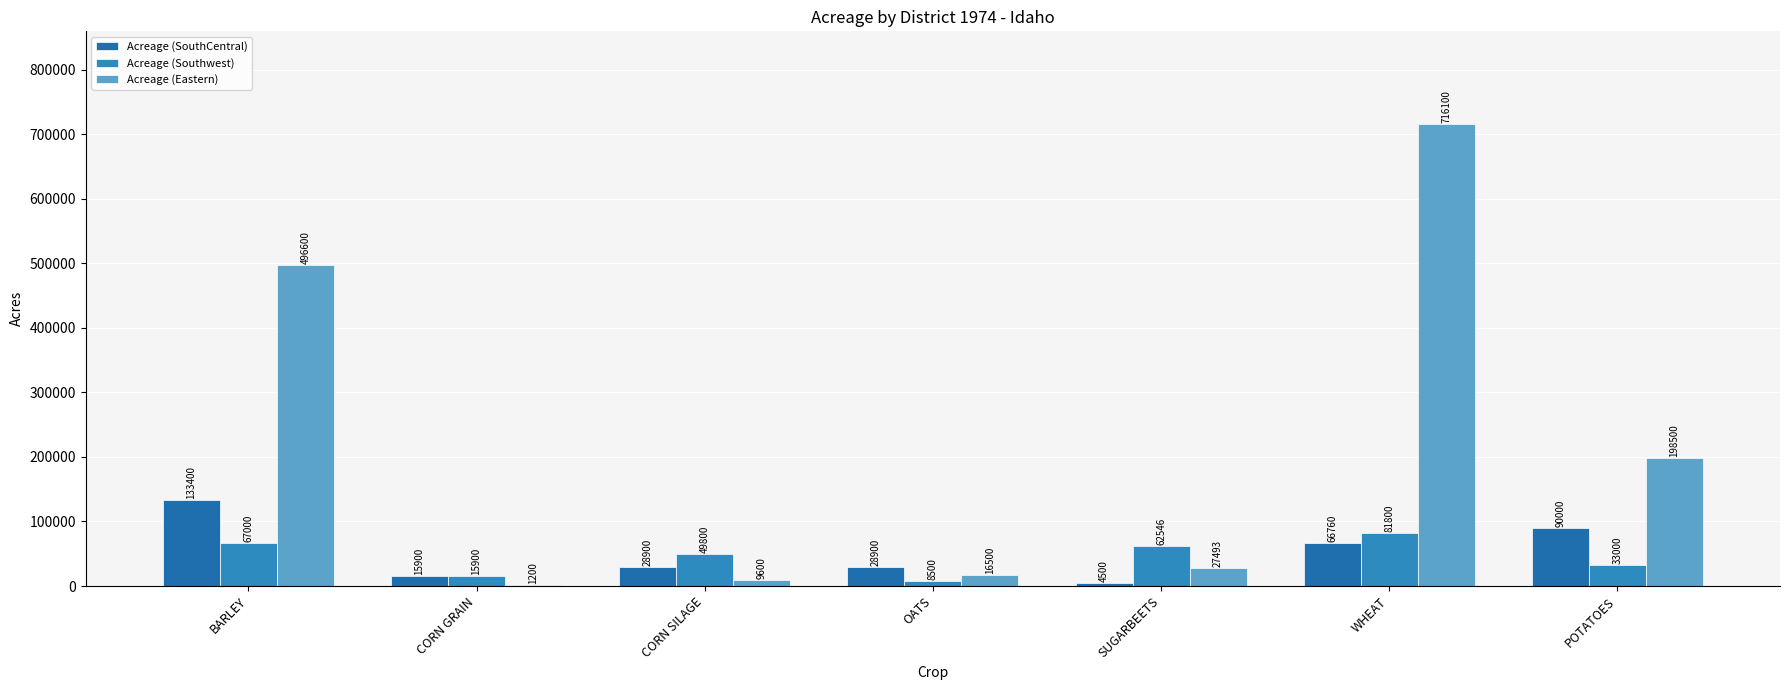

What position from the right is WHEAT?

2